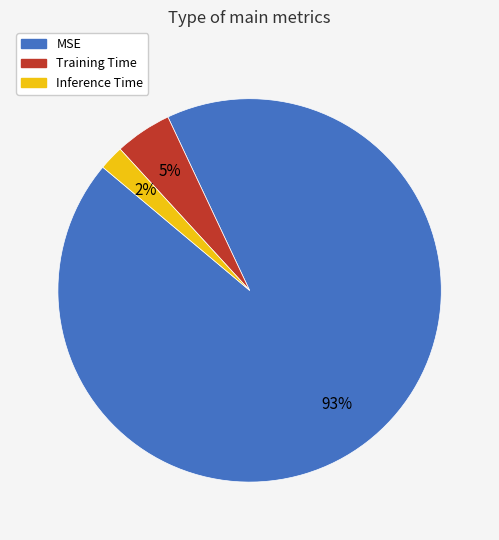

To the nearest percent, what is the average slice percentage?

33%